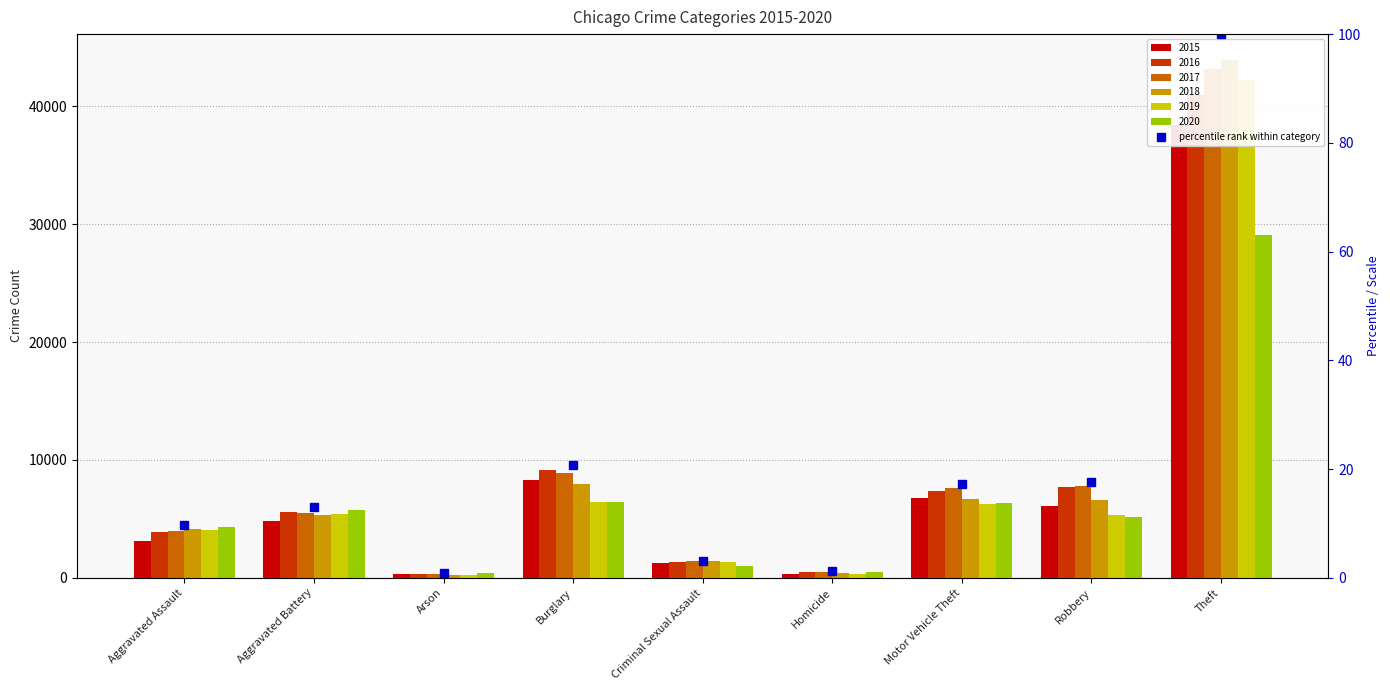

Between Aggravated Assault and Burglary, which is larger?

Burglary